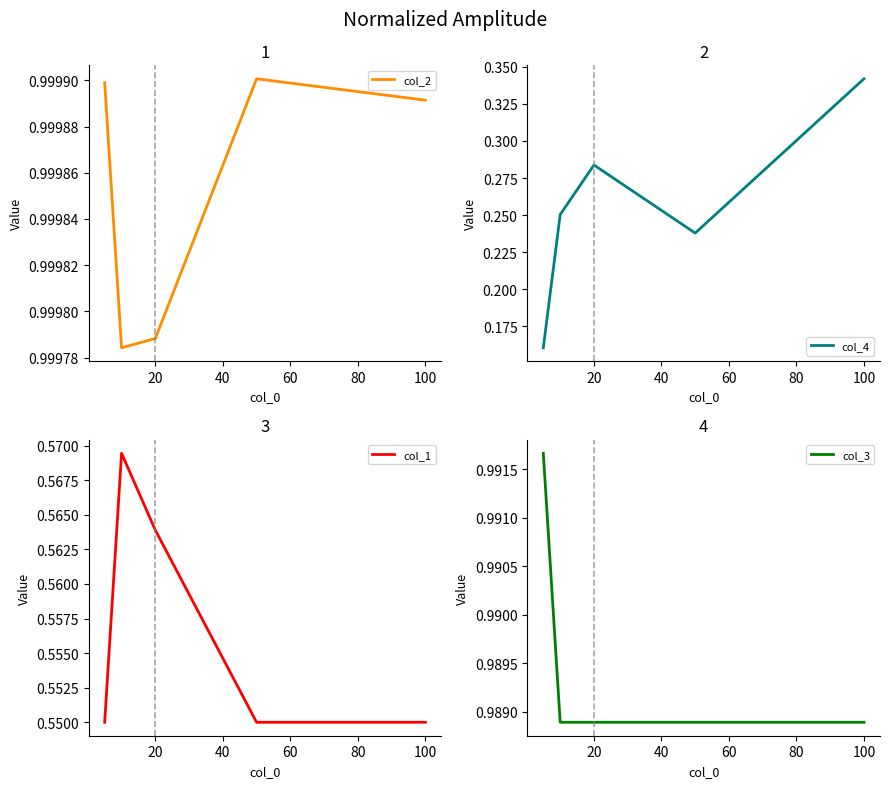

Is it true that col_2 equals 1.0 at 20?

True